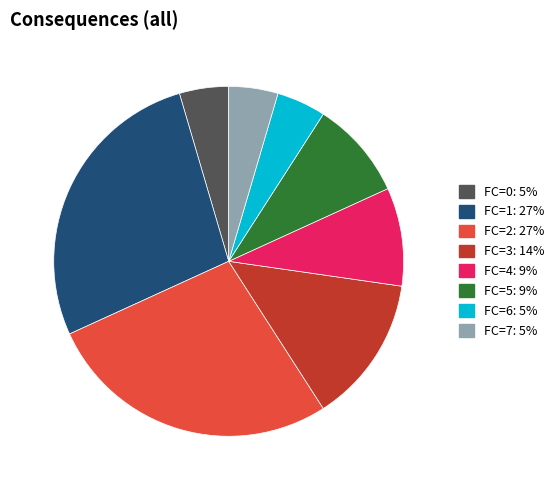

Count the number of slices in the pie.

8